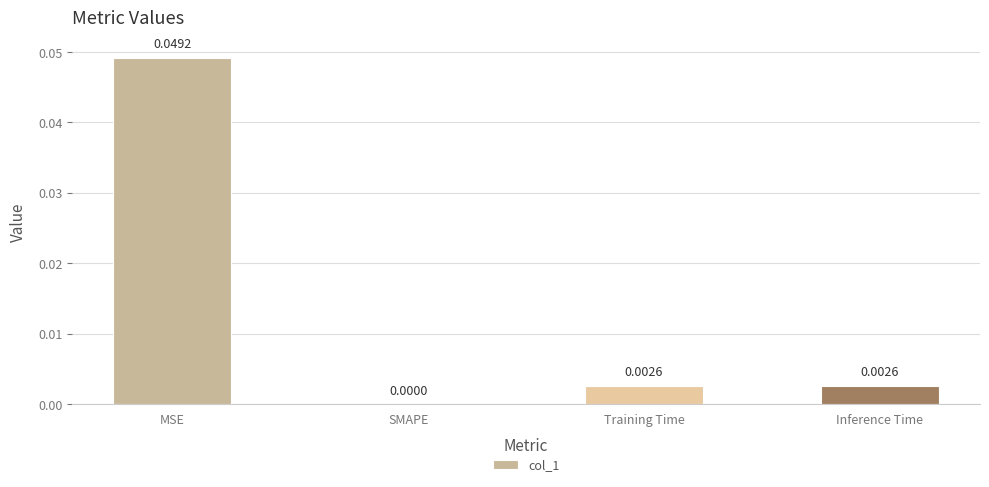

What is the sum of all values?

0.1